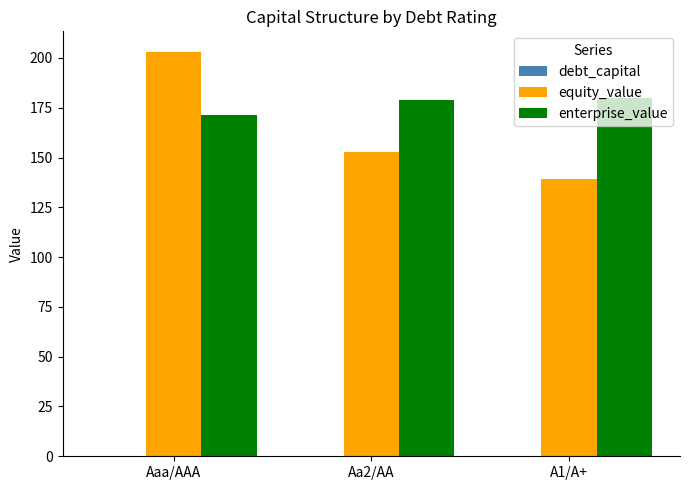

Between Aaa/AAA and Aa2/AA, which series saw the biggest shift?

equity_value